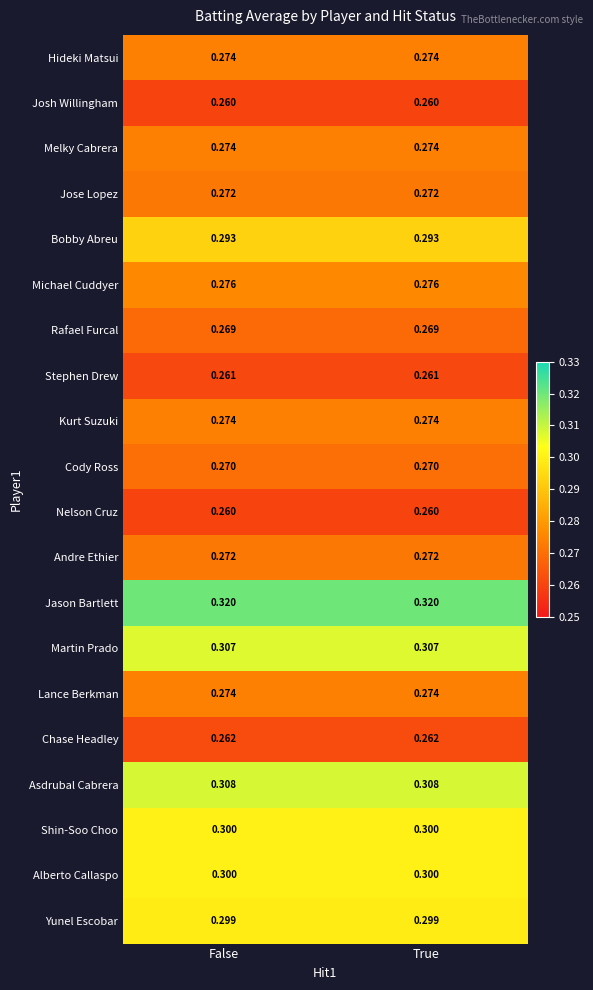

Which series has the largest total across all categories?

Jason Bartlett